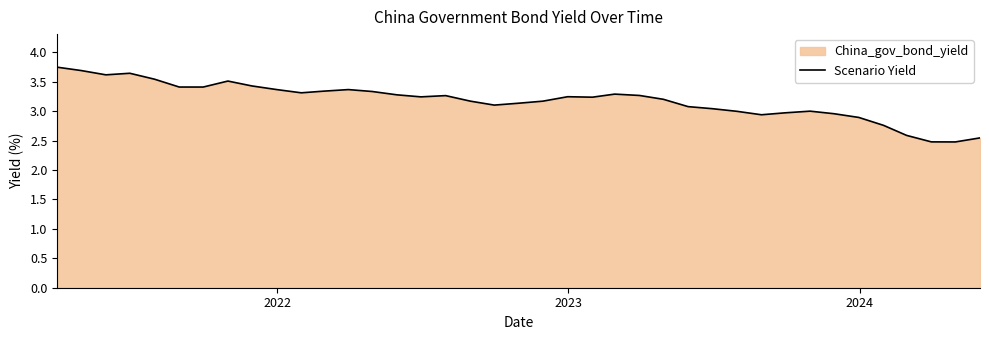

What is the difference between the maximum and minimum values?

1.3